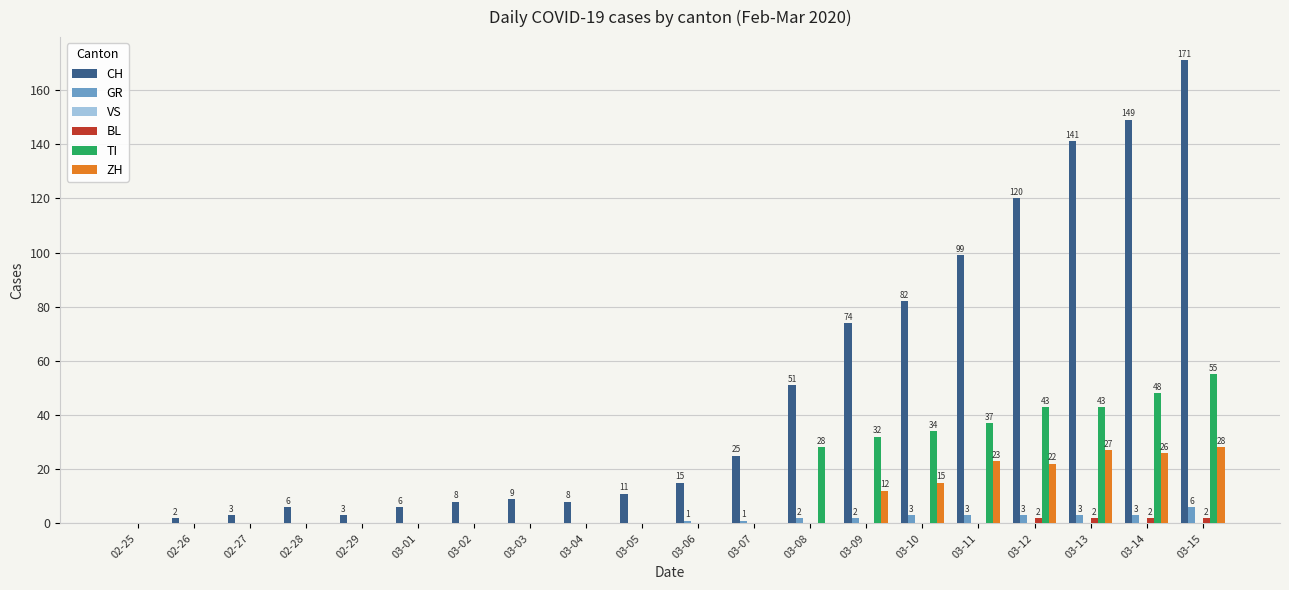

At which label does TI reach its peak?

03-15